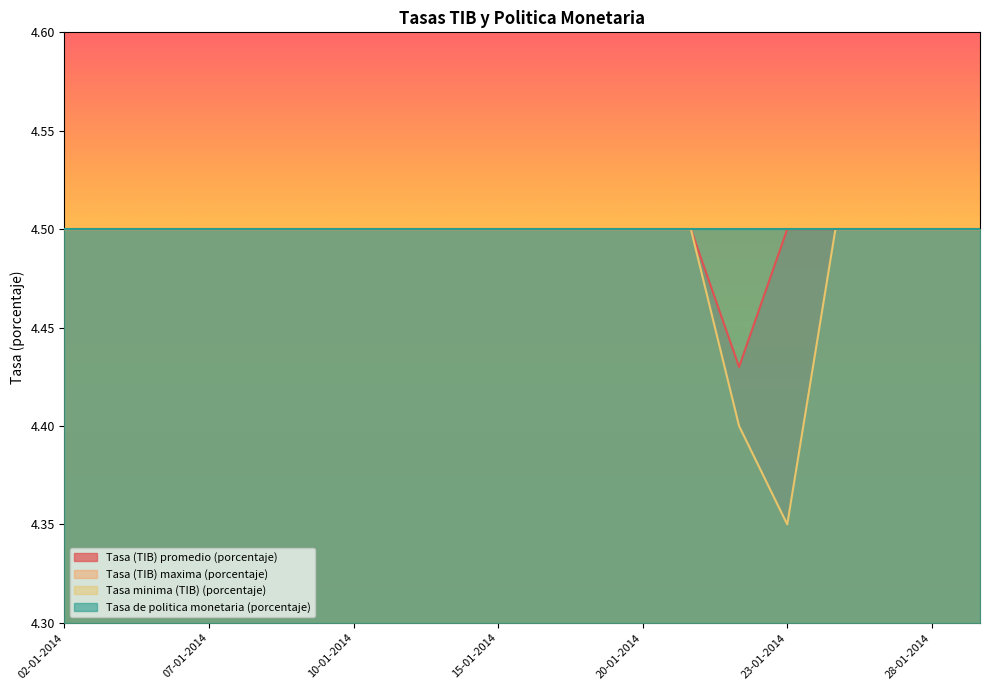

Rank the series at 17-01-2014 from lowest to highest value.

Tasa (TIB) promedio (porcentaje), Tasa minima (TIB) (porcentaje)